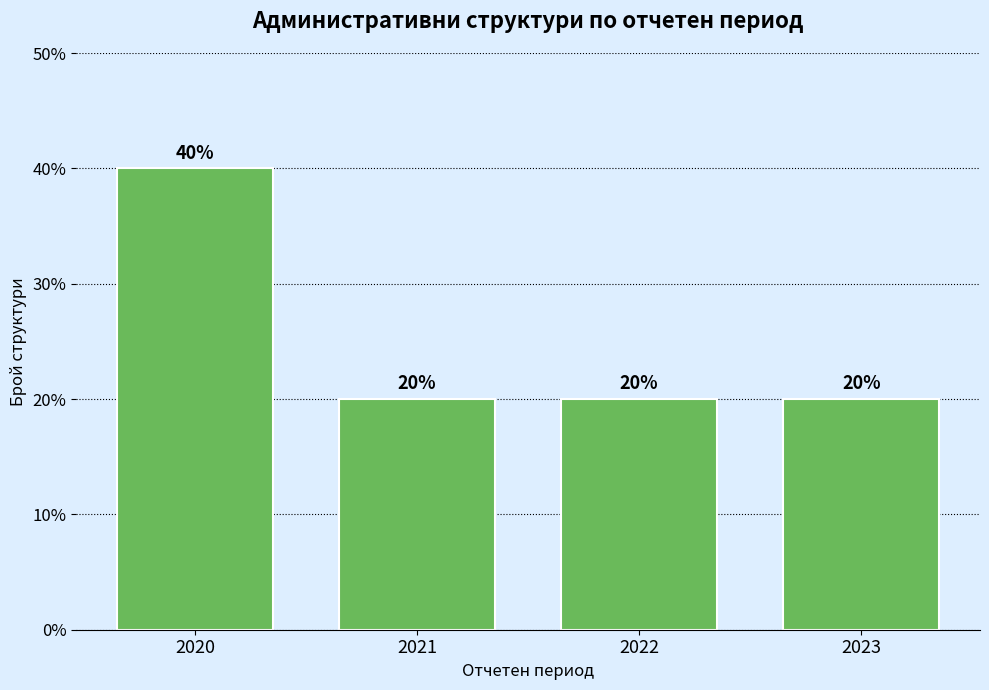

Reading left to right, transcribe all the data shown in this chart.

40	20	20	20